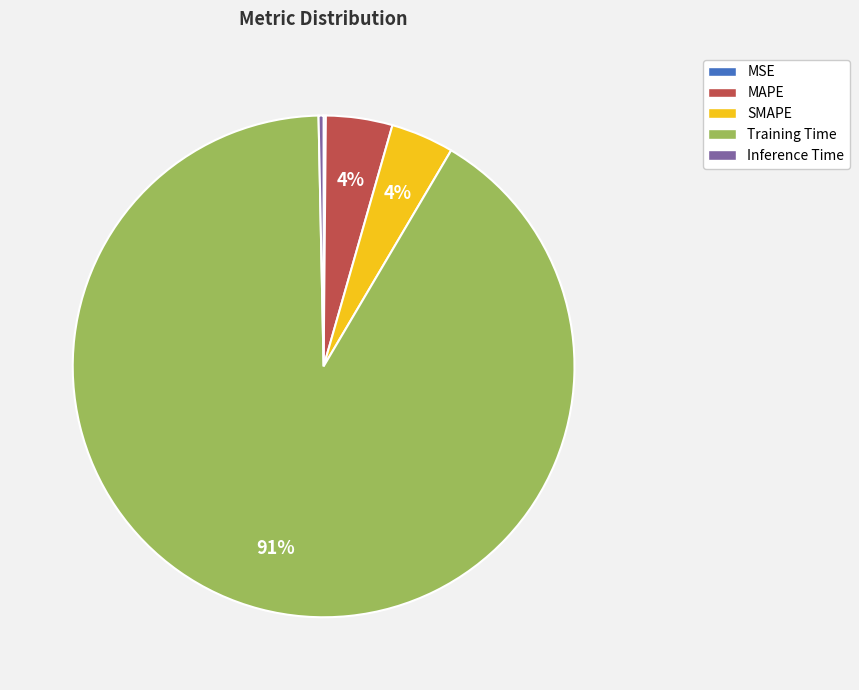

Which category has the biggest portion of the pie?

Training Time